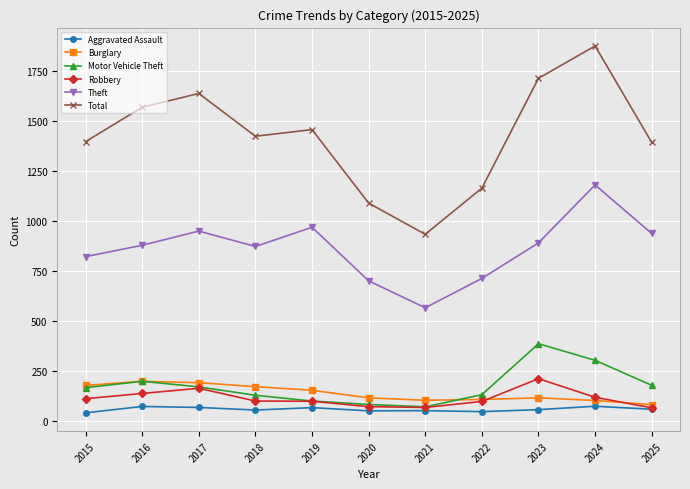

True or false: Theft and Total intersect in this chart.

False